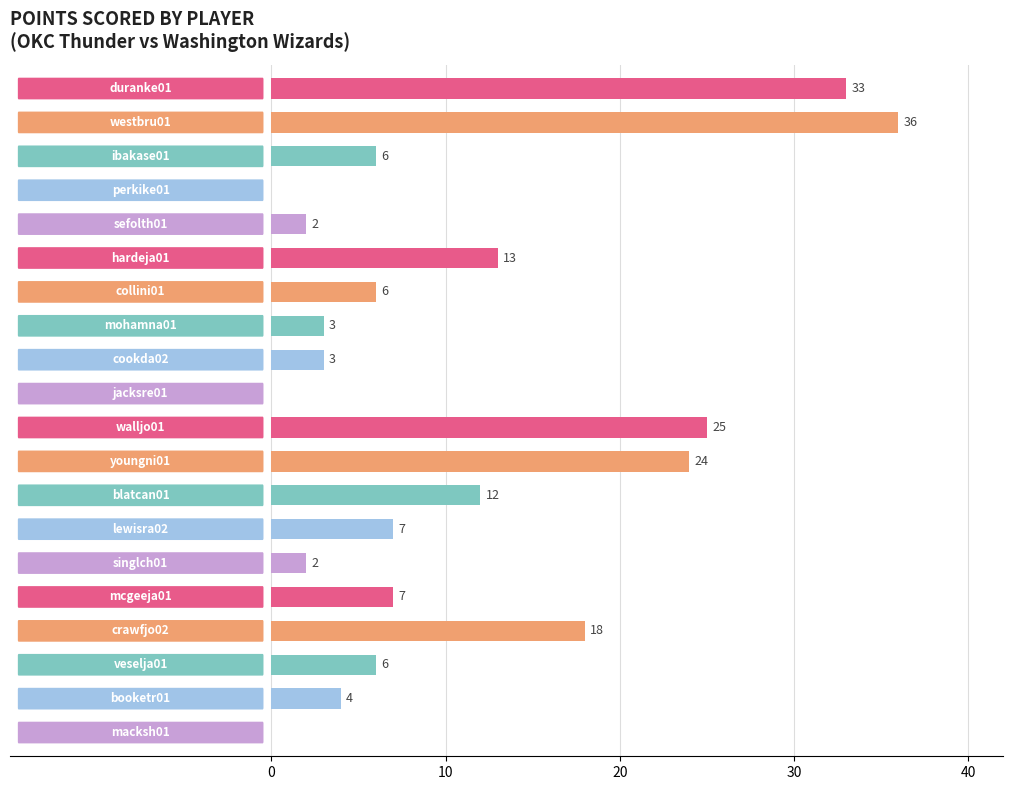

What is the maximum value shown in the chart?

36